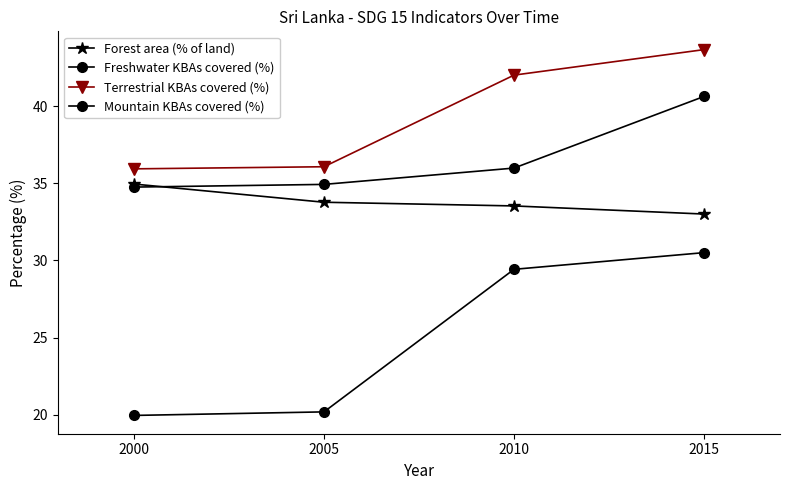

At which category is the sum across all series the highest?

2015